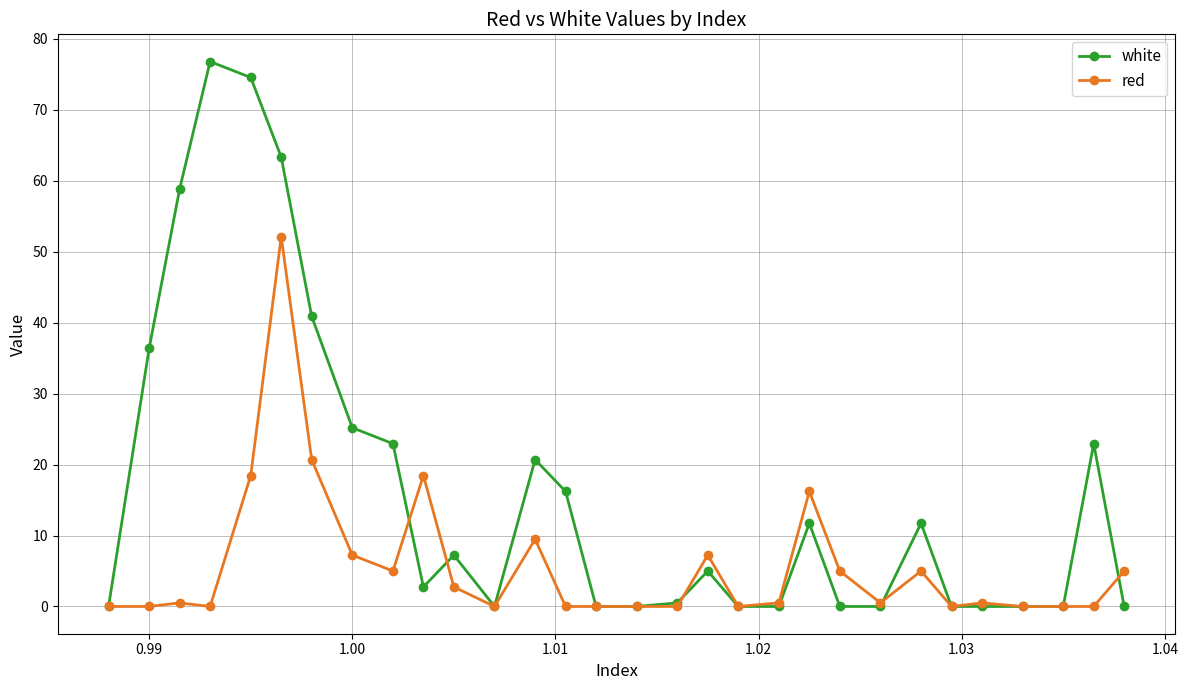

Which series has the widest spread of values?

white